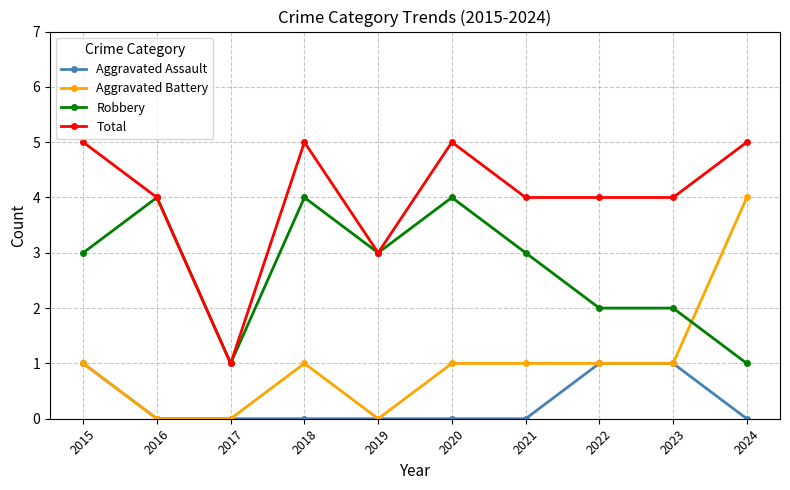

True or false: Robbery and Aggravated Assault intersect in this chart.

False